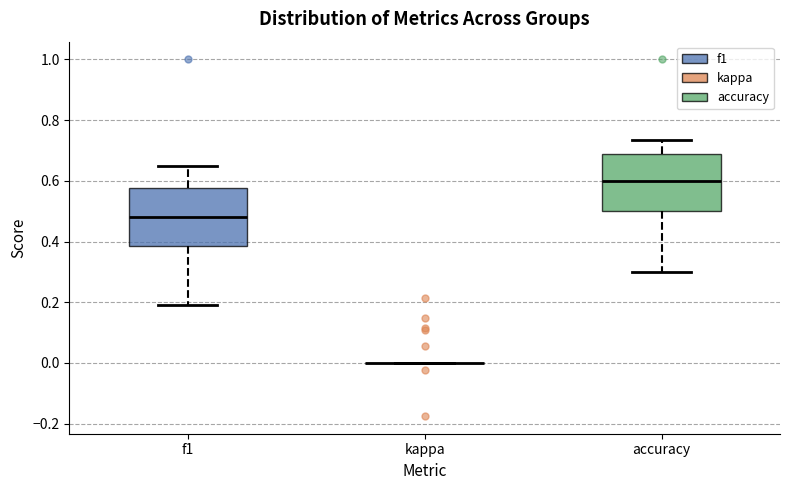

Reading left to right, read every box against the y-axis: the position of its median line, the range the box covers, and the ends of its whiskers. The values are not printed on the chart, so give them approximately, as read against the axis.

f1: median 0.48, box 0.38 to 0.58, whiskers 0.20 to 0.64
kappa: box collapsed to a line at 0.00, whiskers 0.00 to 0.00
accuracy: median 0.60, box 0.50 to 0.68, whiskers 0.30 to 0.74